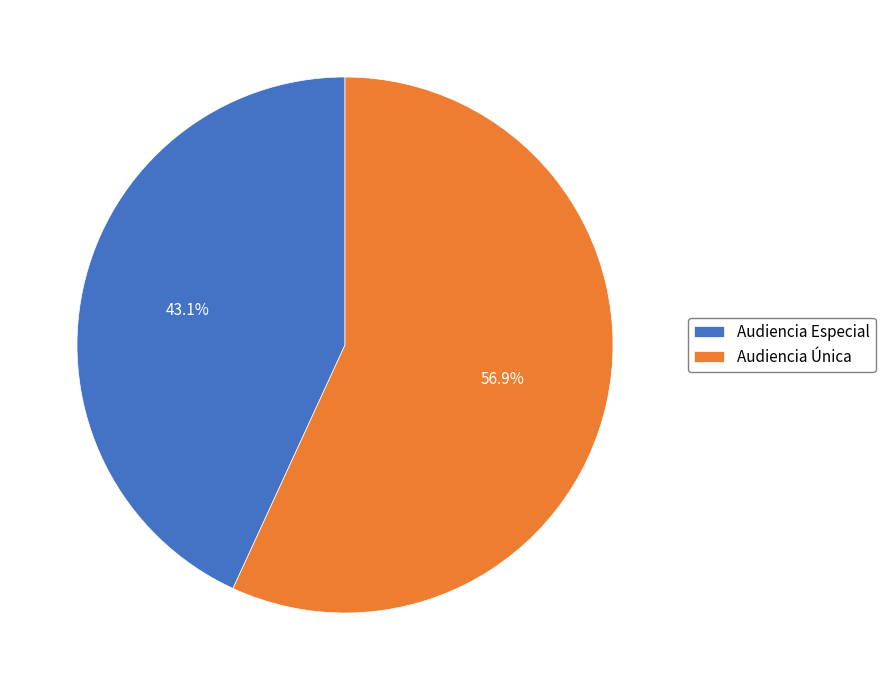

To the nearest percent, what portion does Audiencia Especial represent?

43%